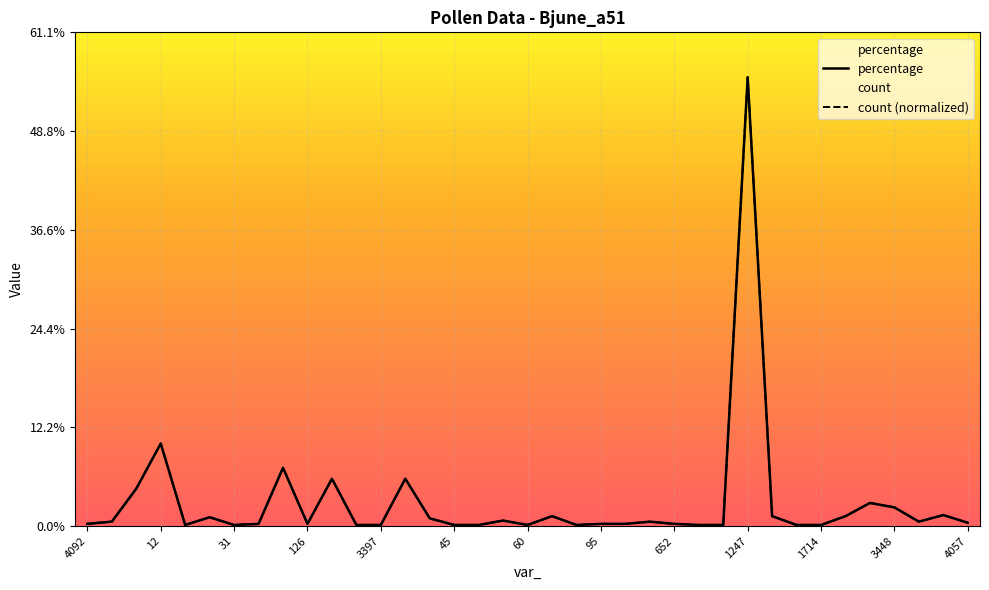

In count, how many points are lower than both neighbors (excluding endpoints)?

6